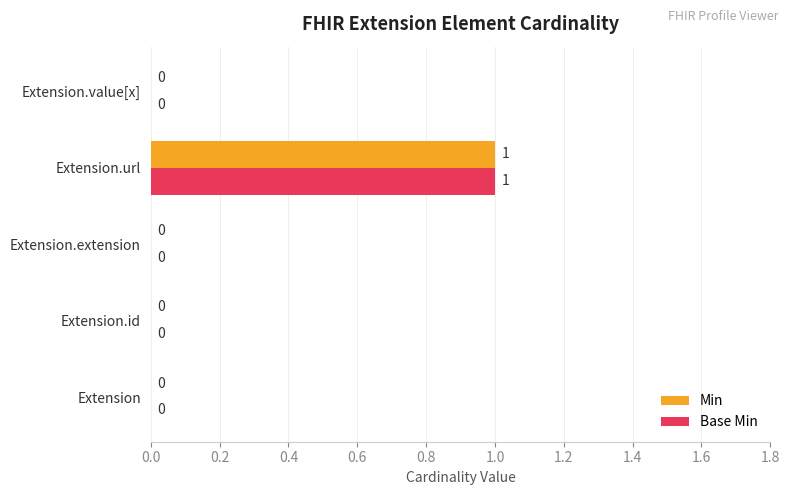

At which category does the chart reach its peak across all series?

Extension.url